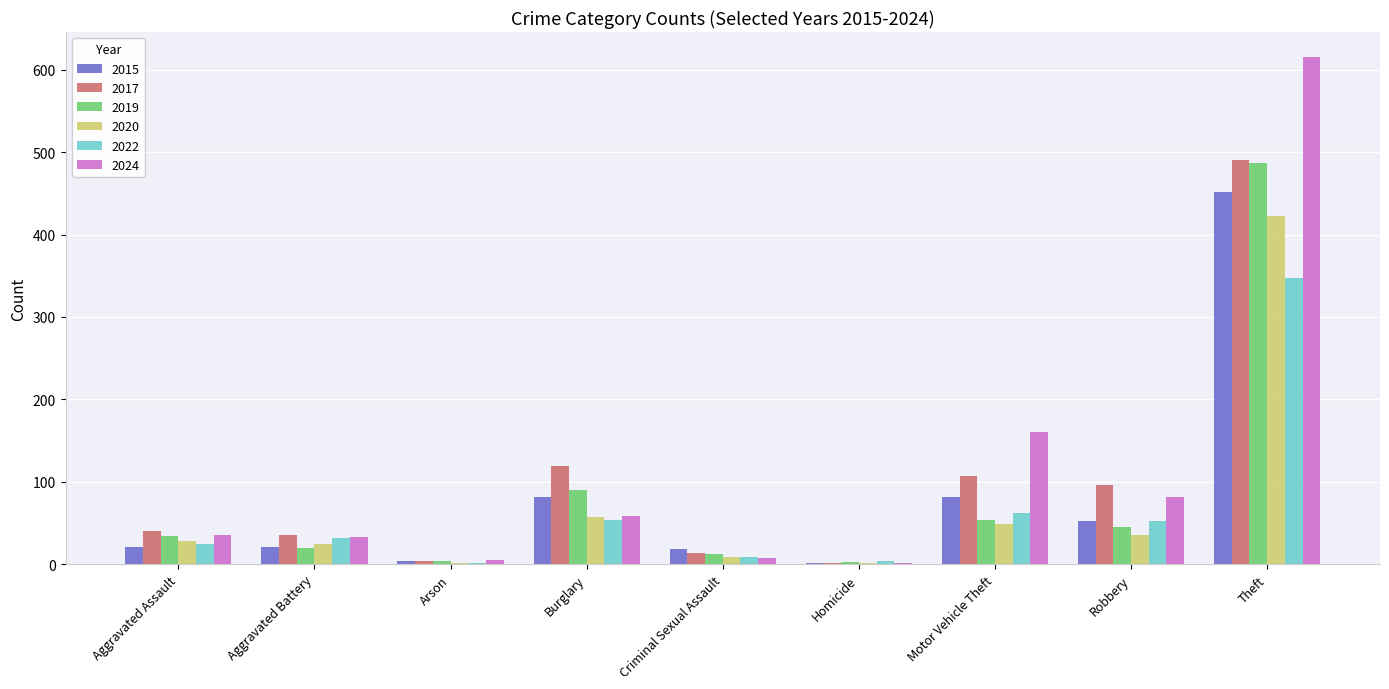

Where is 2022 nearest to the value 174?

Motor Vehicle Theft